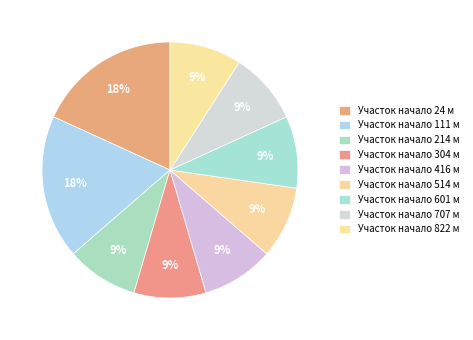

Which category has the biggest portion of the pie?

24